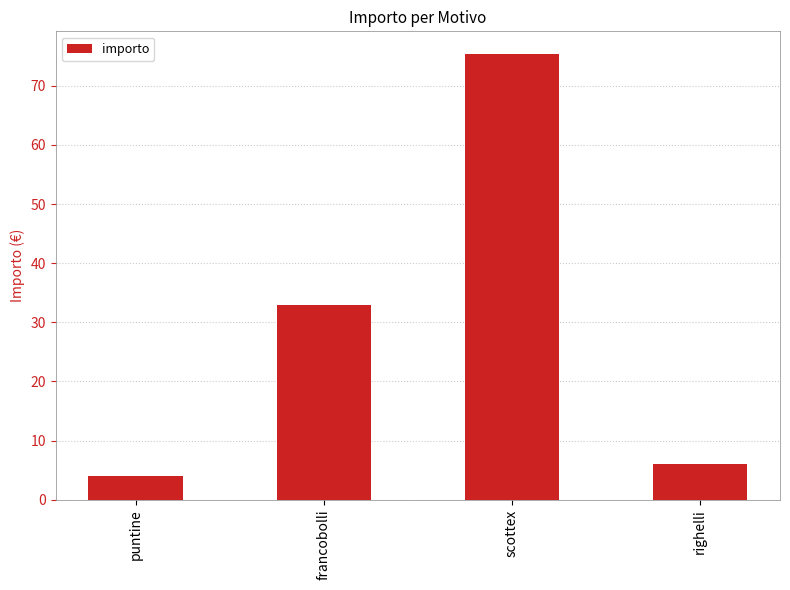

What is the approximate value at scottex?

75.4